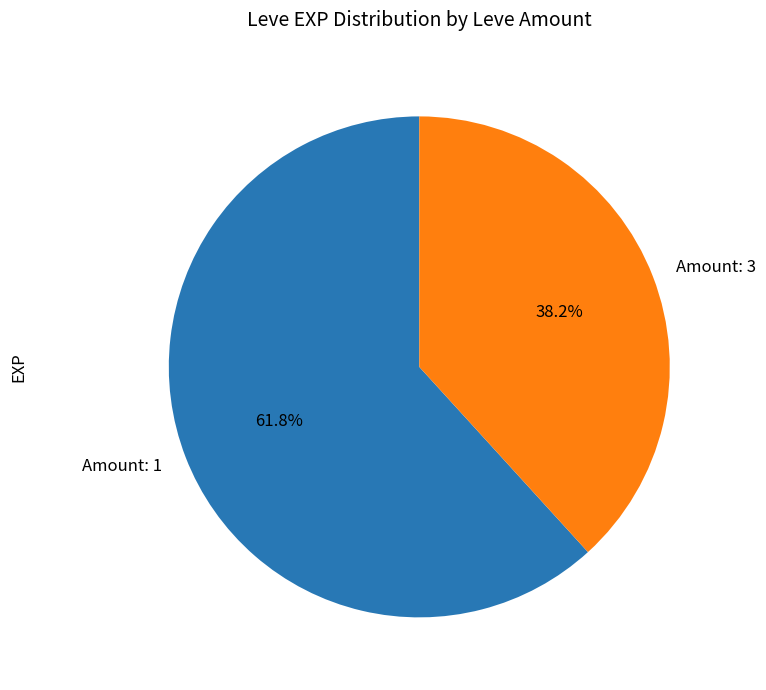

Is there any slice that represents more than half of the pie?

Yes